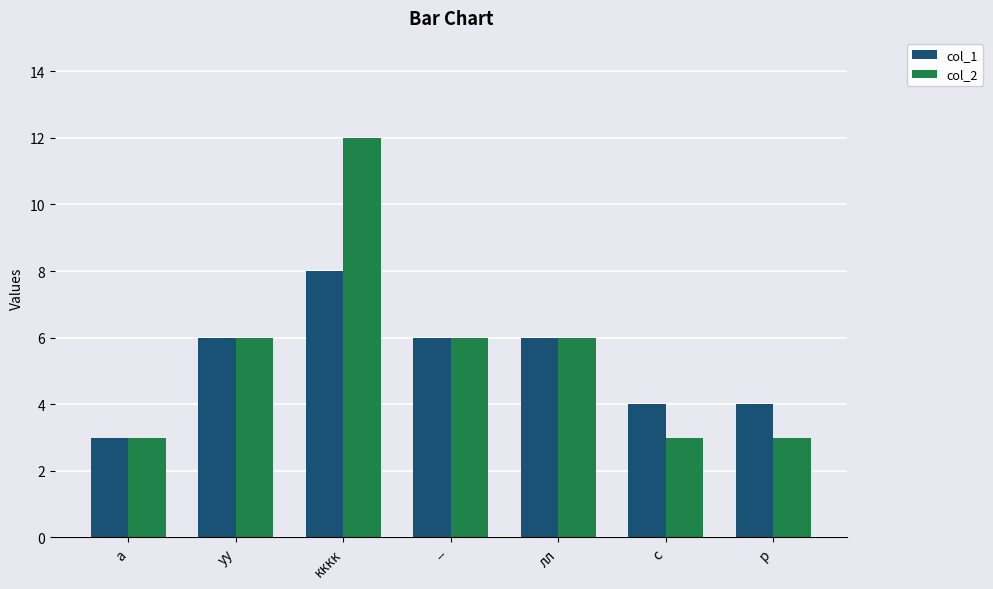

What position from the left is лл?

5